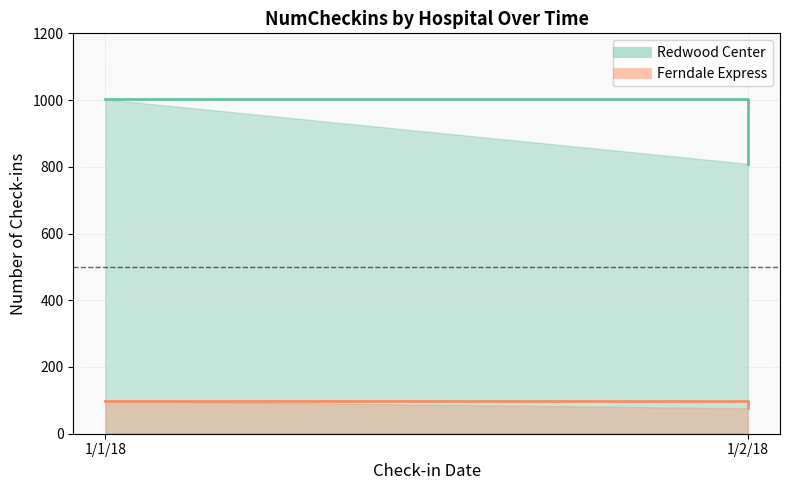

What is the sum of all Ferndale Express values?

174